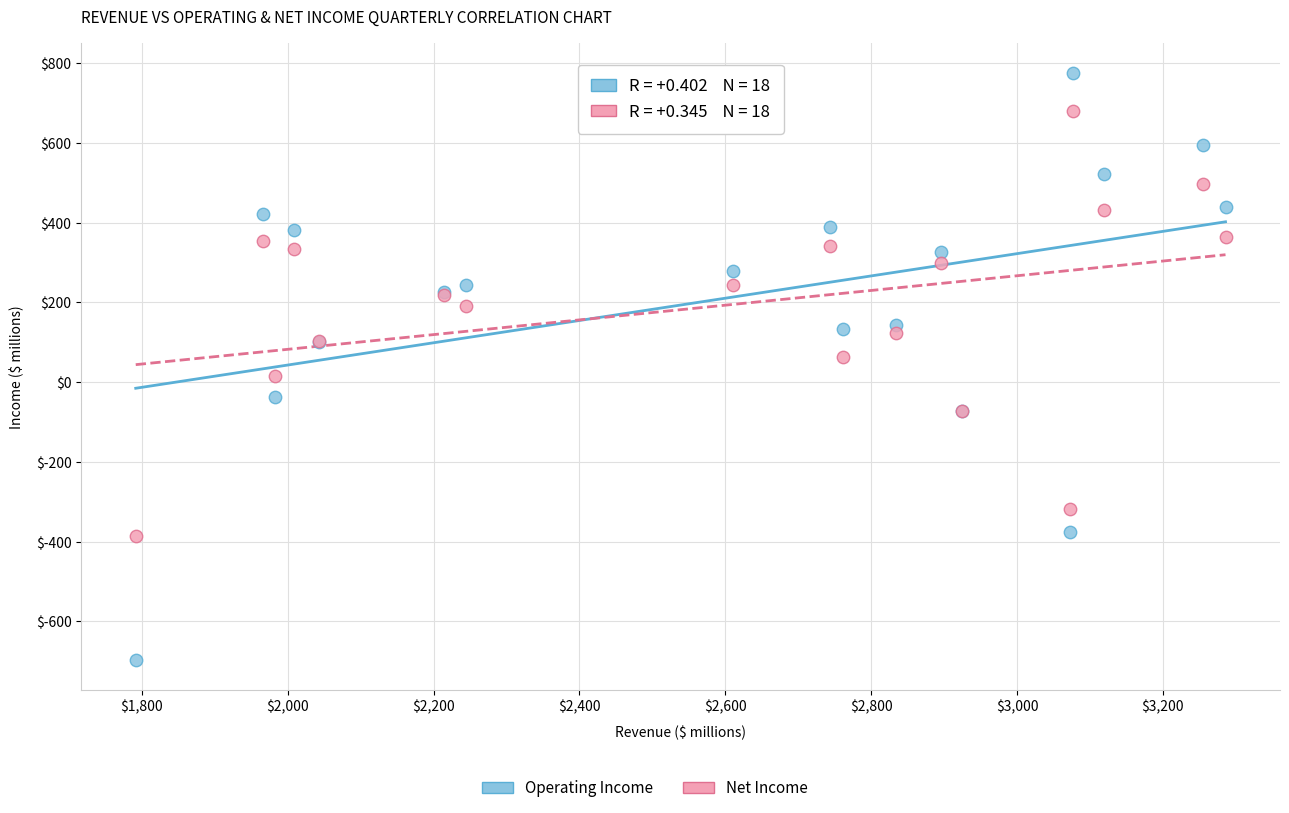

What is the X range (max minus min) for the scatter plot?

1494.4